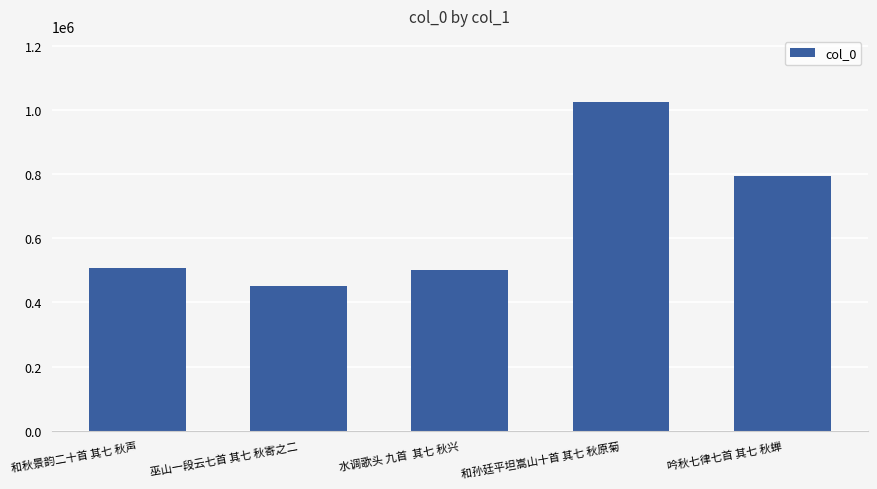

What is the minimum value shown in the chart?

450387